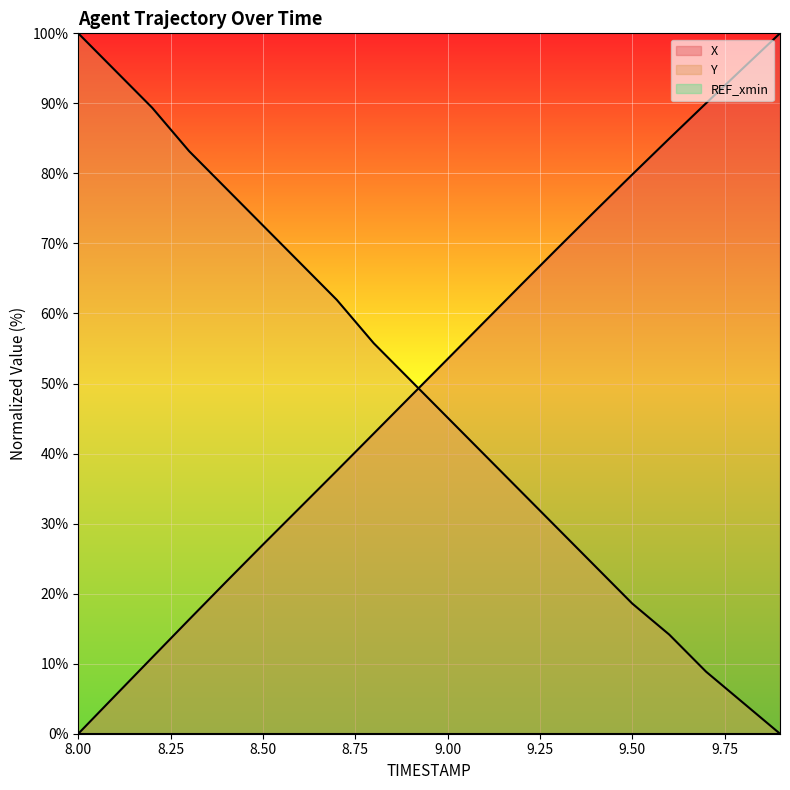

Which series has the largest total across all categories?

X